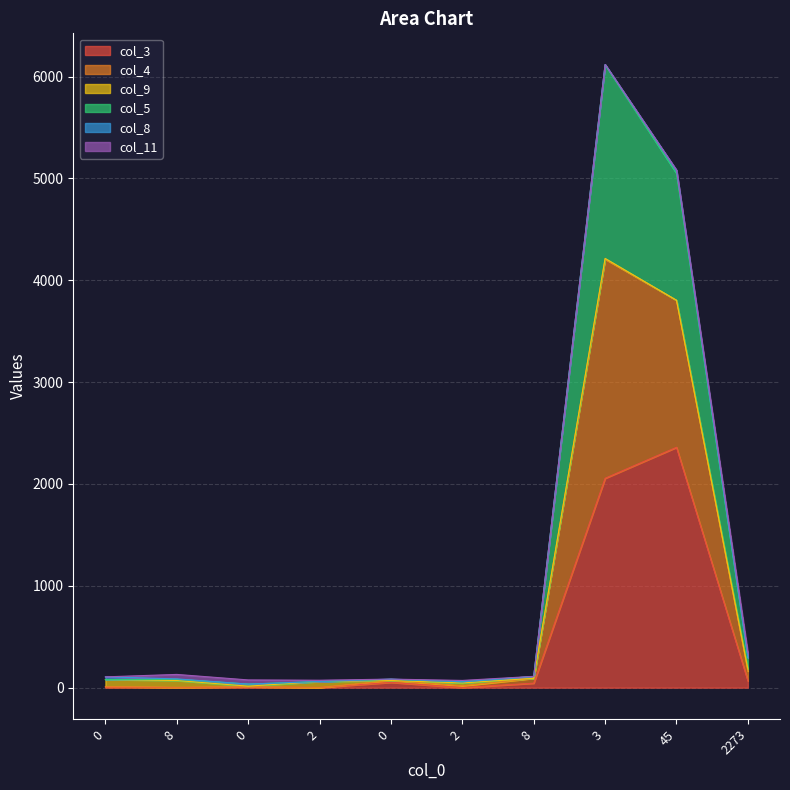

True or false: col_3 and col_5 intersect in this chart.

False